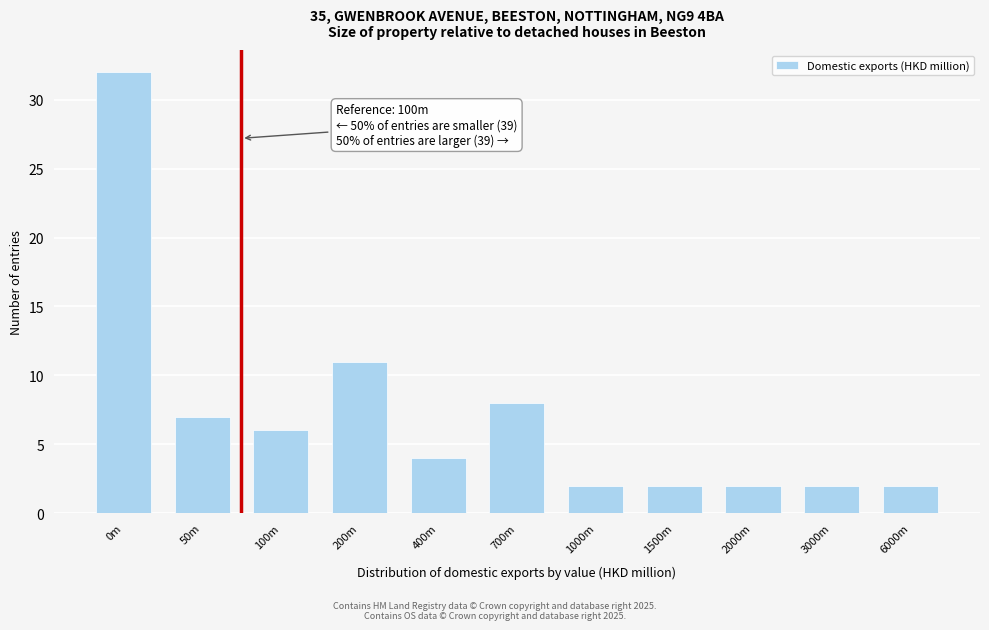

Reading left to right, transcribe all the data shown in this chart.

0m=32	50m=7	100m=6	200m=11	400m=4	700m=8	1000m=2	1500m=2	2000m=2	3000m=2	6000m=2